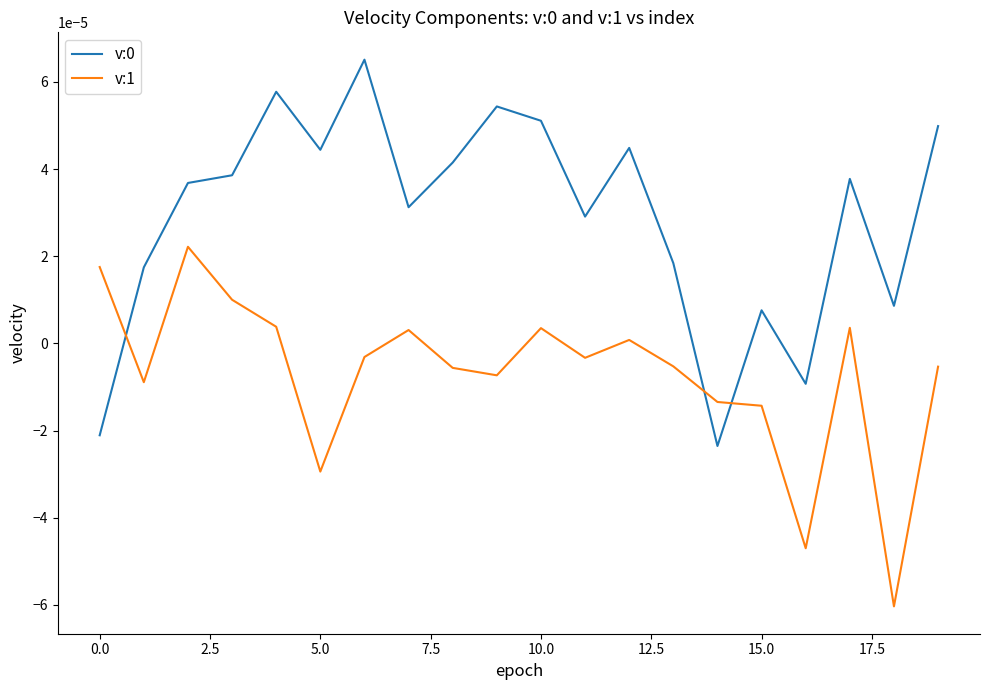

Is this an area chart (filled region under the line)?

No